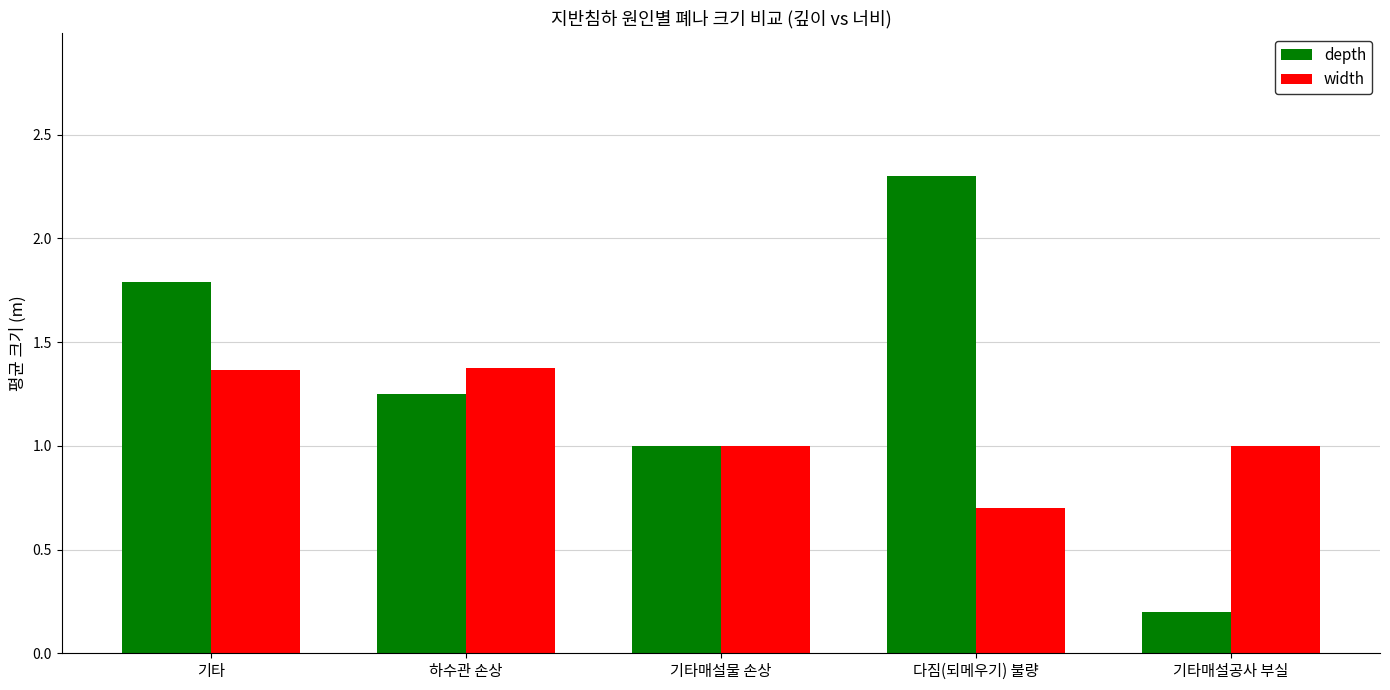

What is the value of the depth bar at the 3rd from the left?

1.0